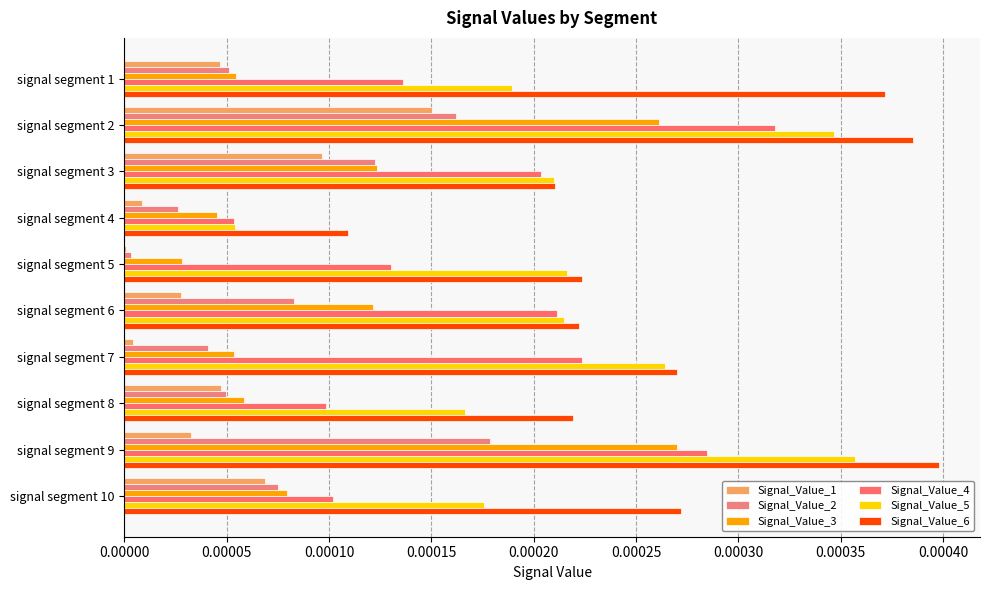

What are all the series names shown in the legend?

Signal_Value_1, Signal_Value_2, Signal_Value_3, Signal_Value_4, Signal_Value_5, Signal_Value_6